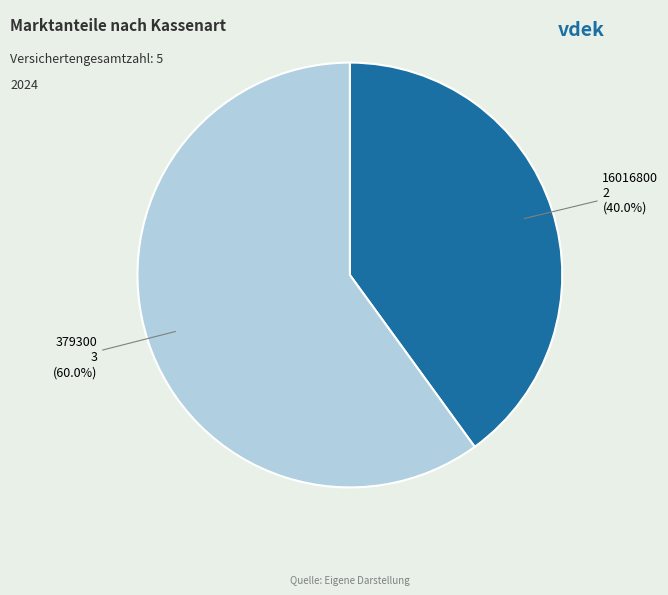

Rank the categories by value from lowest to highest.

16016800, 379300